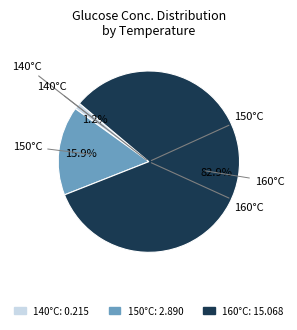

Rank the categories by value from lowest to highest.

140°C: 0.215, 150°C: 2.890, 160°C: 15.068